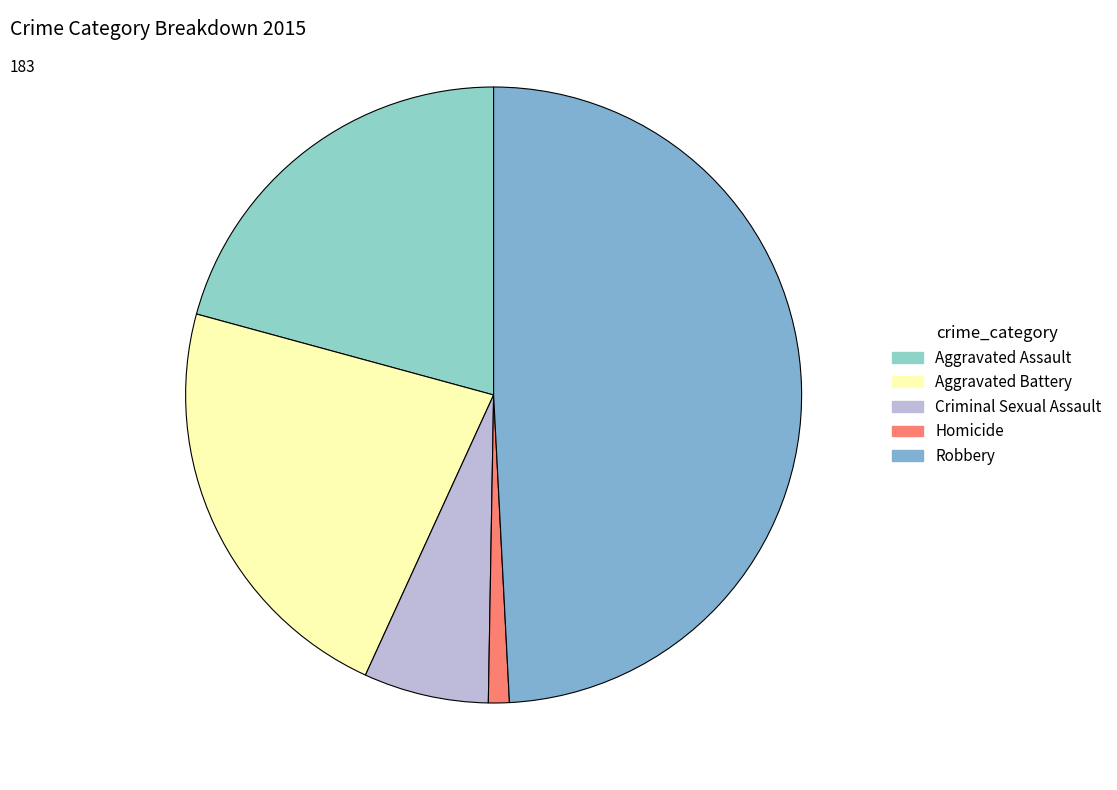

To the nearest percent, what is the difference between the Aggravated Assault and Robbery slice percentages?

28%